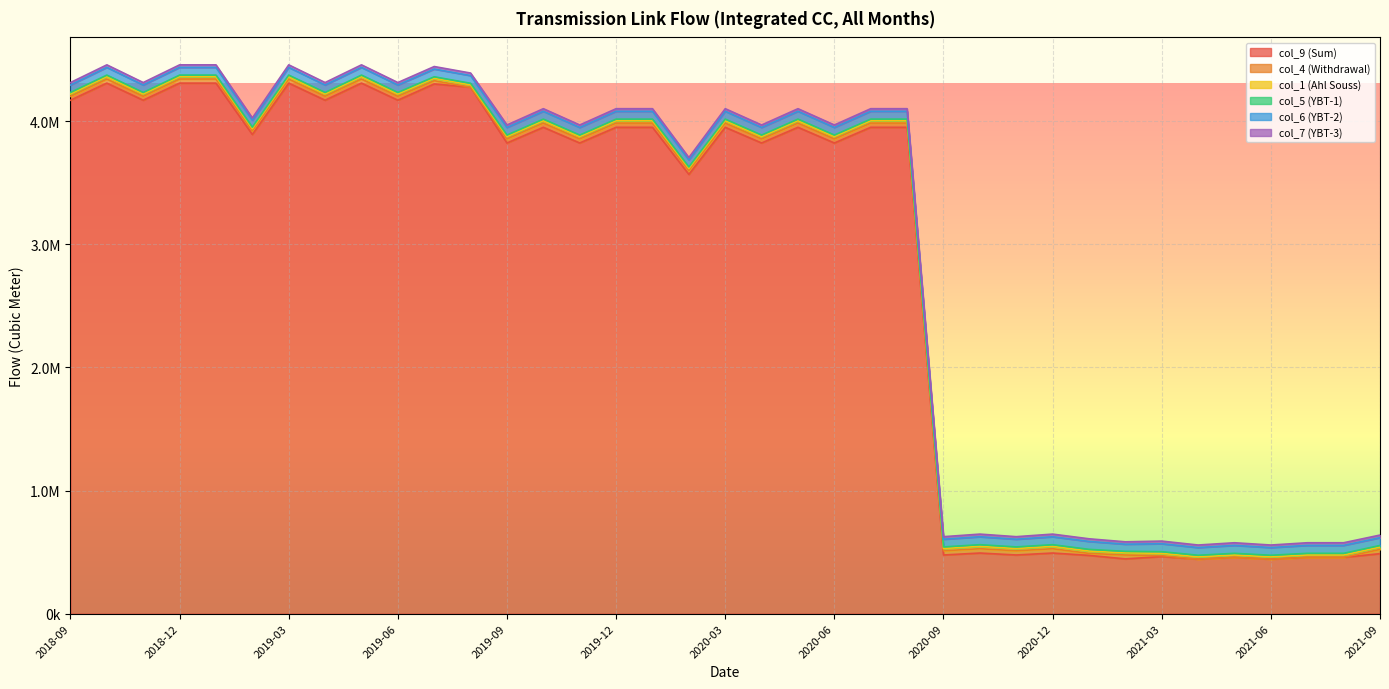

Count the number of data series in this chart.

6